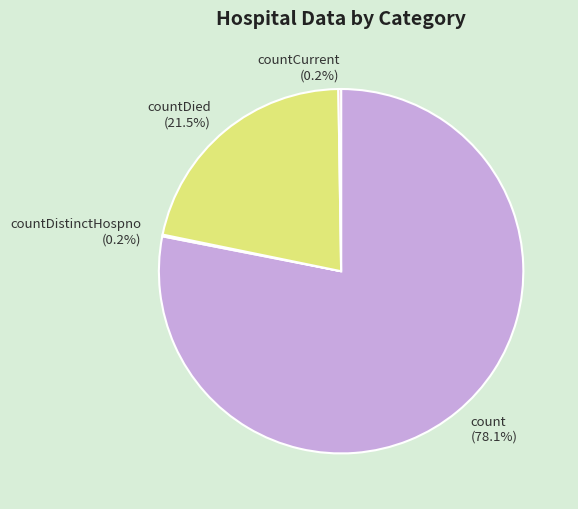

What is the largest slice in the pie chart?

count